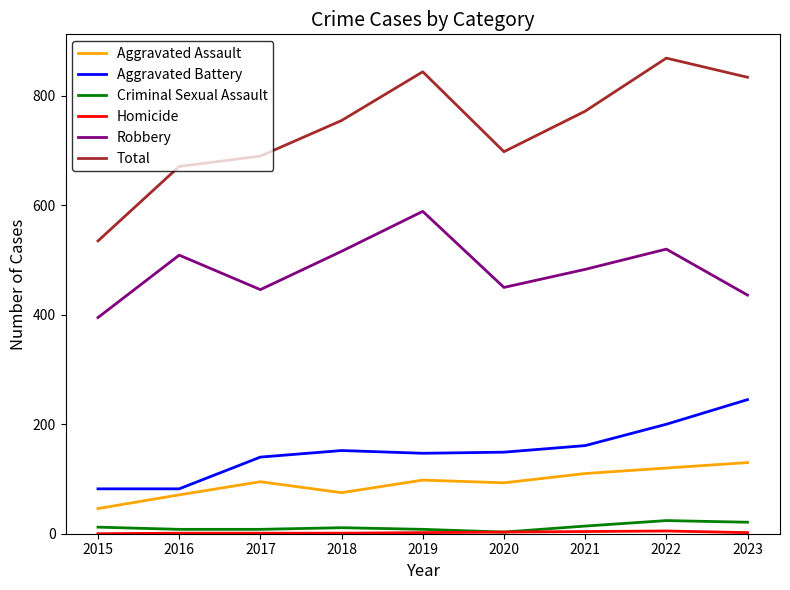

What is the maximum value for Aggravated Assault?

130